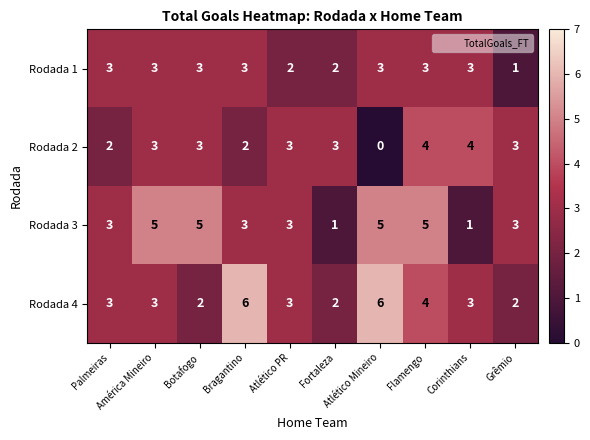

Count the number of categories in the chart.

10